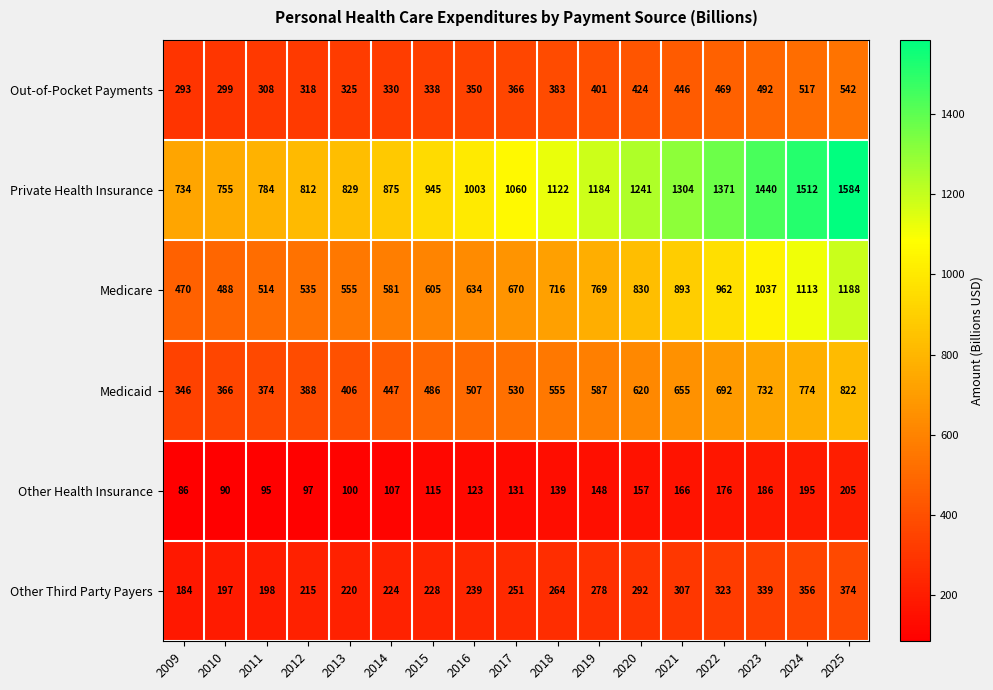

At which label is Private Health Insurance closest to 1159?

2019